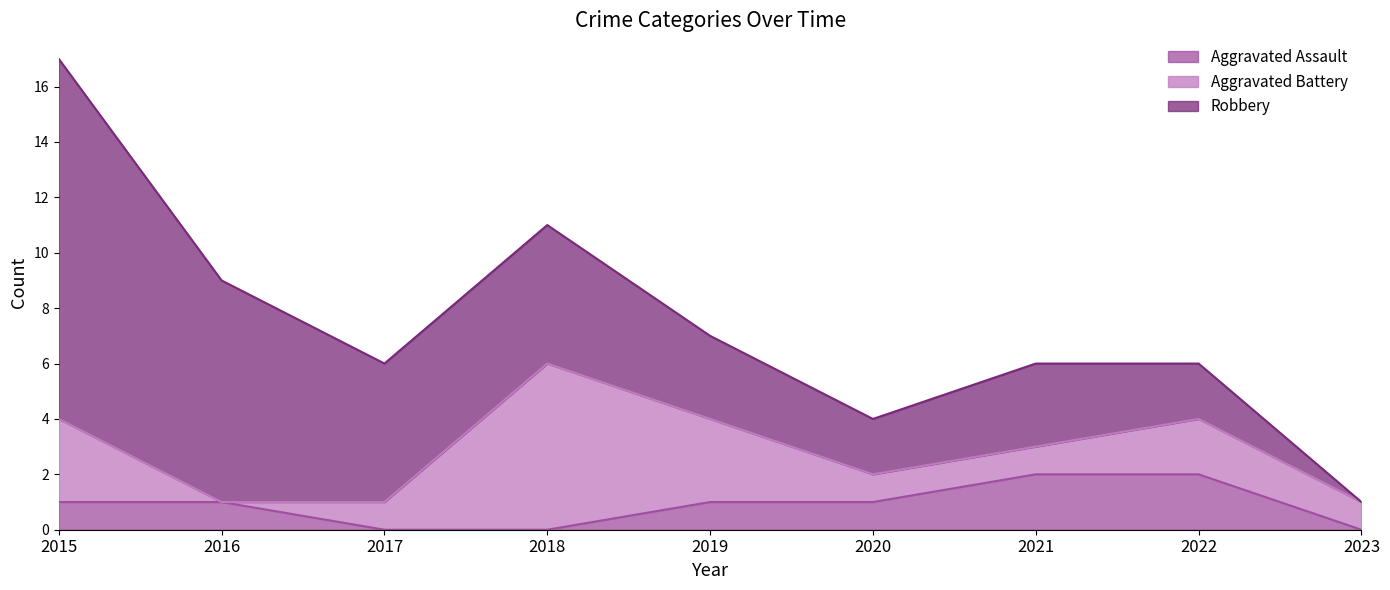

True or false: Aggravated Assault and Robbery intersect in this chart.

False